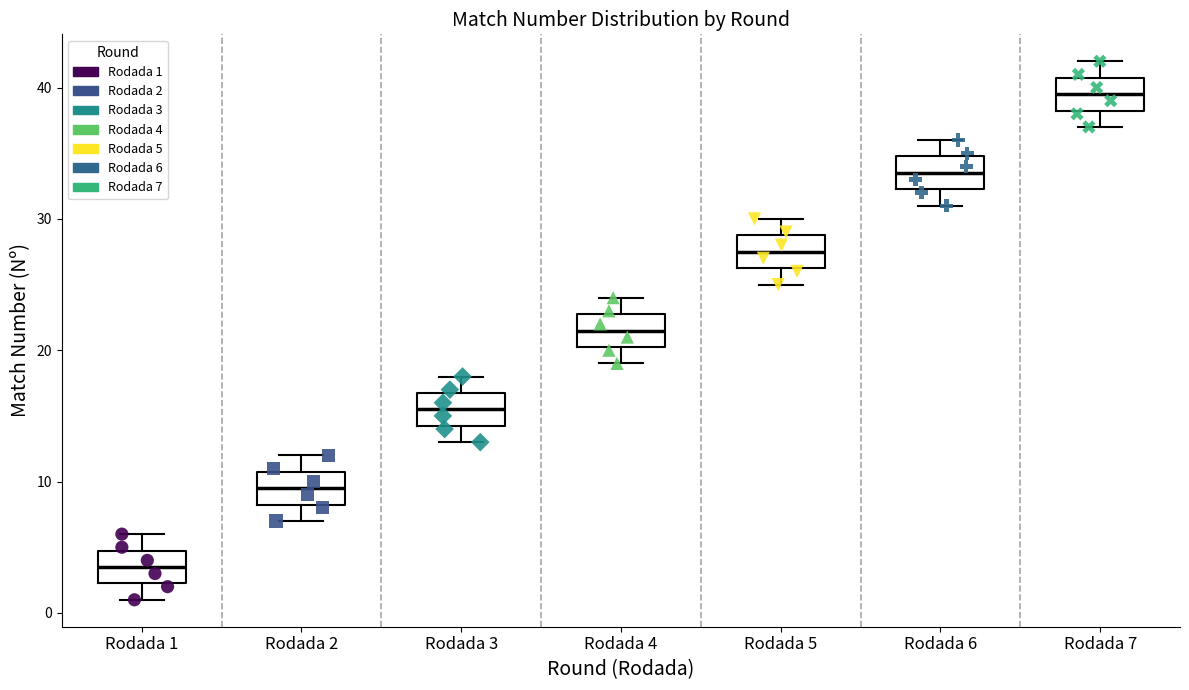

Which box's median line is the lowest?

Rodada 1